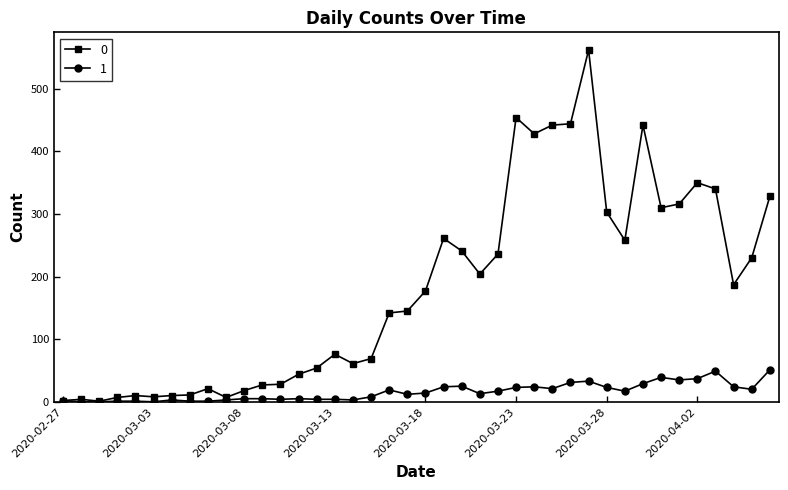

What is the maximum value shown in the chart?

562